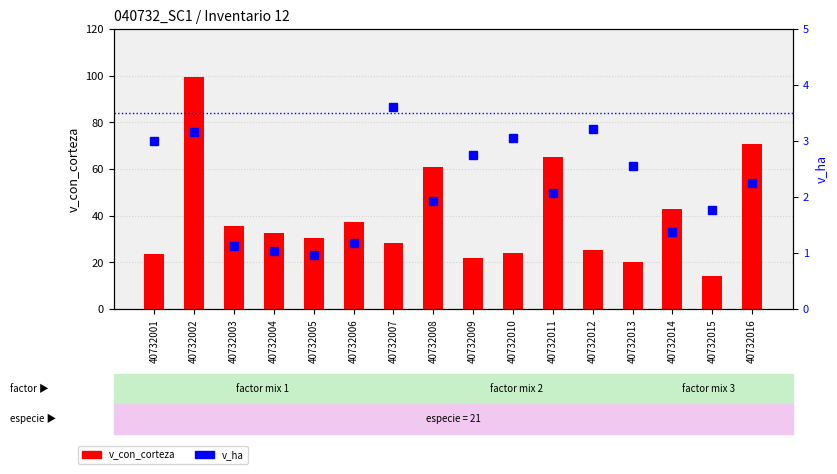

Which series has the largest total across all categories?

v_con_corteza